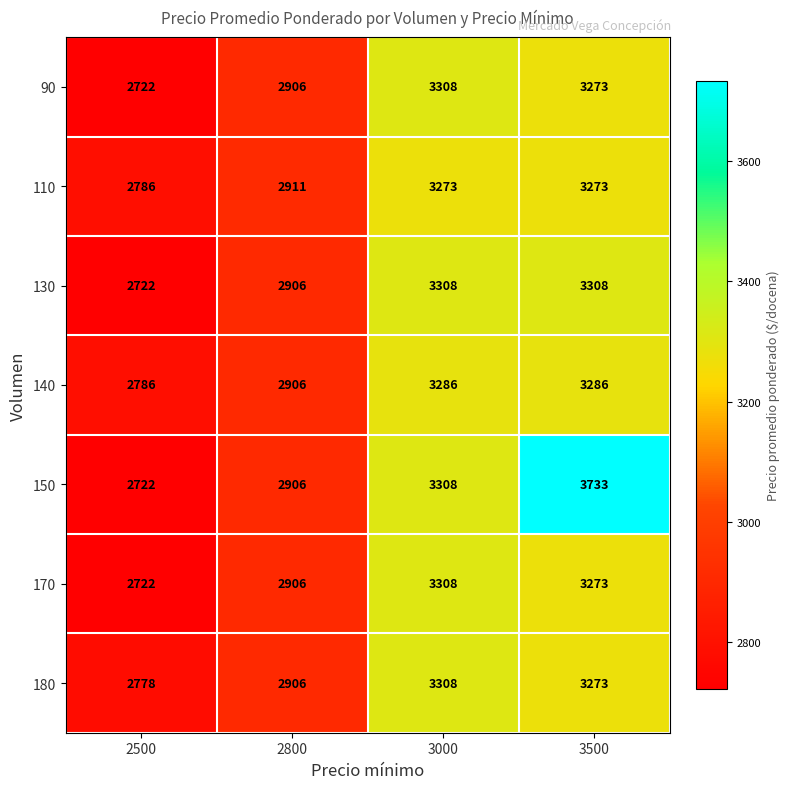

Rank the categories by 90 value from lowest to highest.

2500, 2800, 3500, 3000